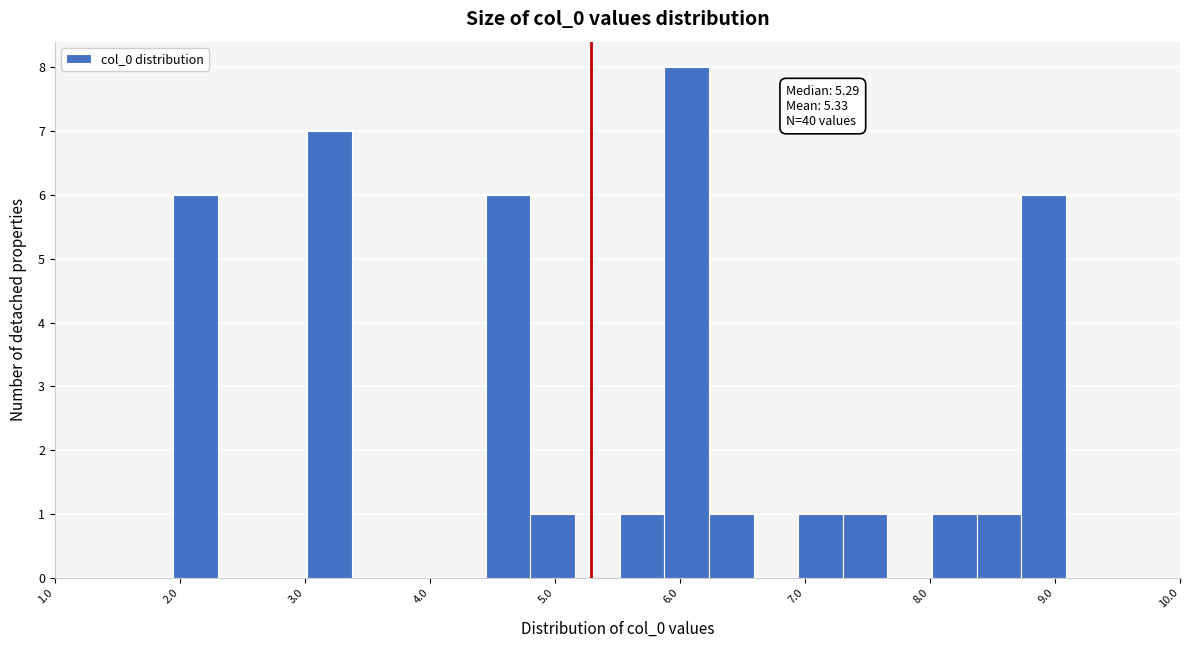

Read against the x-axis, roughly where is the centre of the tallest bar?

6.1